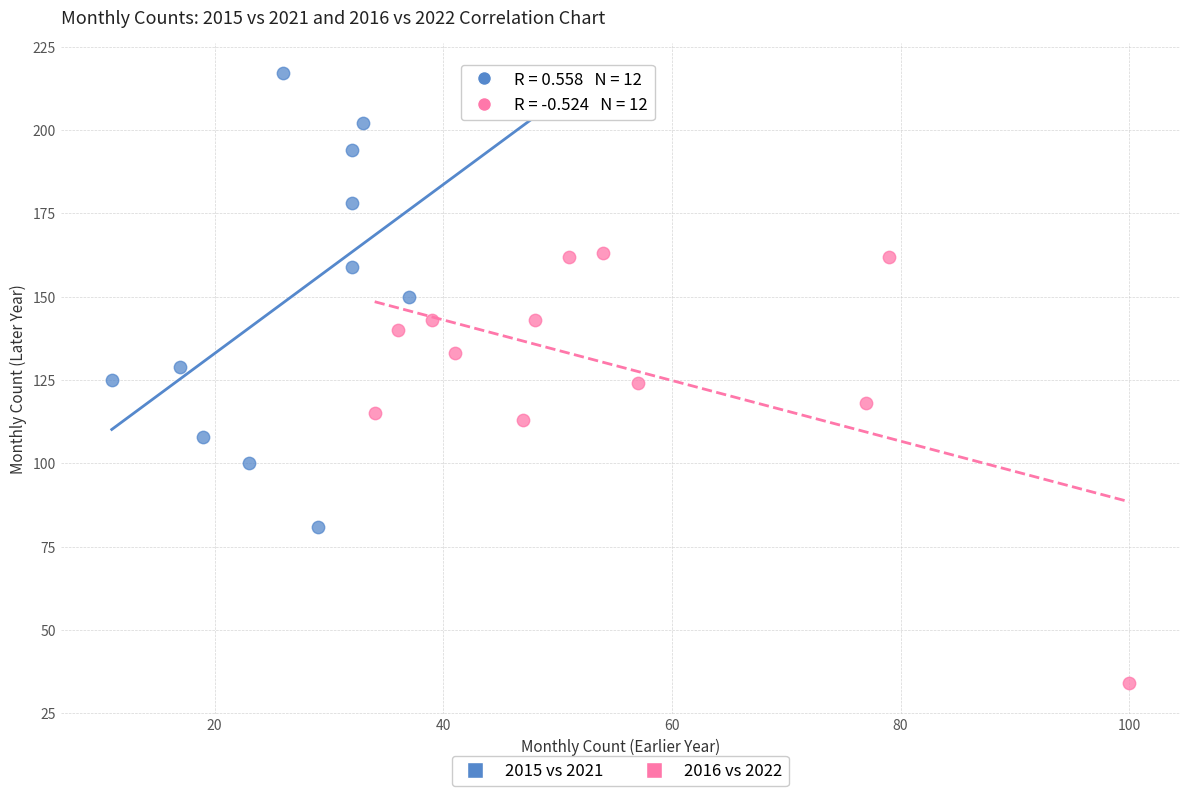

Which series reaches the maximum Y coordinate?

2015 vs 2021